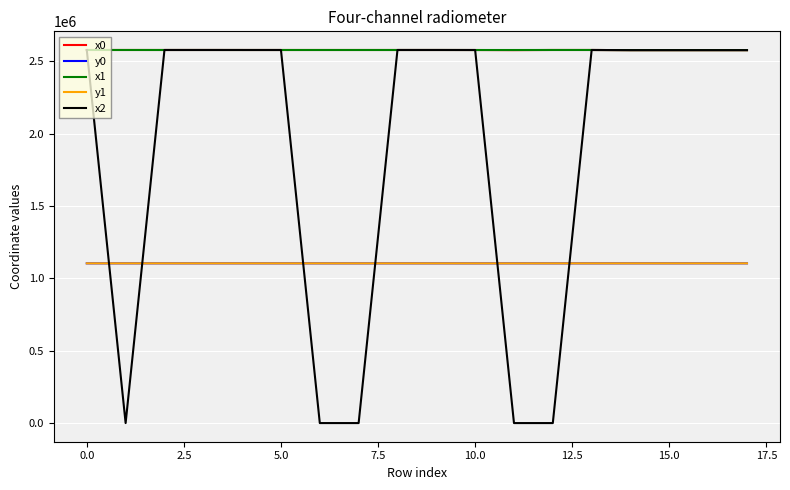

Which series has the largest range (max minus min)?

x2